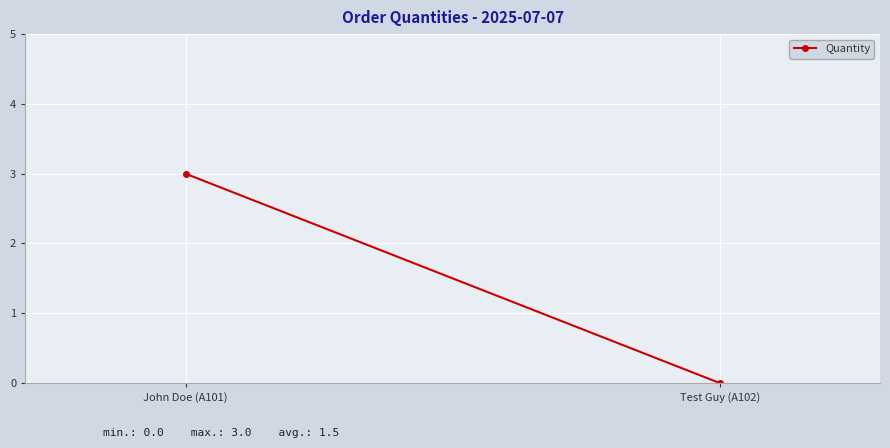

What is the label of the 1st point from the left?

John Doe (A101)